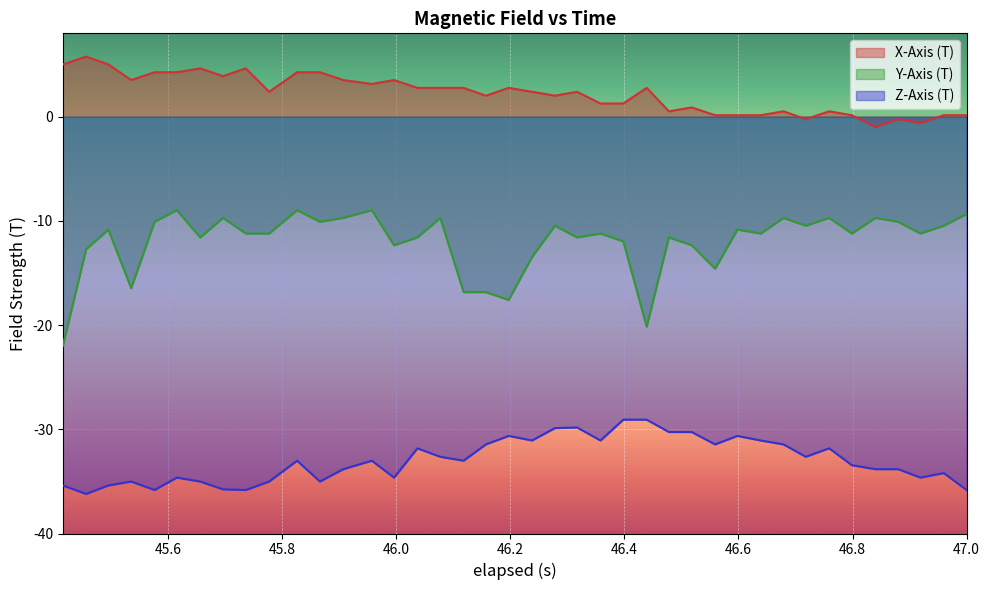

Reading left to right, transcribe all the data shown in this chart.

X-Axis (T): 5.0	5.8	5.0	3.5	4.3	4.3	4.6	3.9	4.6	2.4	4.3	4.3	3.5	3.1	3.5	2.8	2.8	2.8	2.0	2.8	2.4	2.0	2.4	1.3	1.3	2.8	0.5	0.9	0.1	0.1	0.1	0.5	-0.2	0.5	0.1	-1.0	-0.2	-0.6	0.1	0.1
Y-Axis (T): -22.0	-12.7	-10.8	-16.5	-10.1	-9.0	-11.6	-9.7	-11.2	-11.2	-9.0	-10.1	-9.7	-9.0	-12.3	-11.6	-9.7	-16.8	-16.8	-17.6	-13.5	-10.5	-11.6	-11.2	-12.0	-20.1	-11.6	-12.3	-14.6	-10.8	-11.2	-9.7	-10.5	-9.7	-11.2	-9.7	-10.1	-11.2	-10.5	-9.3
Z-Axis (T): -35.4	-36.2	-35.4	-35.0	-35.8	-34.6	-35.0	-35.8	-35.8	-35.0	-33.0	-35.0	-33.8	-33.0	-34.6	-31.8	-32.6	-33.0	-31.4	-30.6	-31.1	-29.9	-29.8	-31.1	-29.1	-29.1	-30.3	-30.3	-31.4	-30.6	-31.1	-31.4	-32.6	-31.8	-33.4	-33.8	-33.8	-34.6	-34.2	-35.8